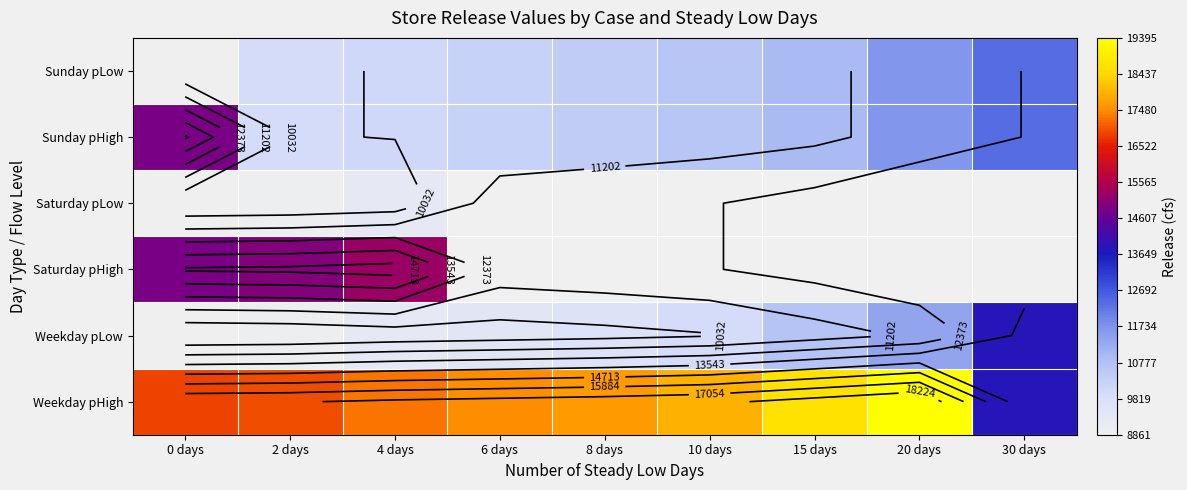

At which label does Weekday pHigh first exceed 17461?

6 days